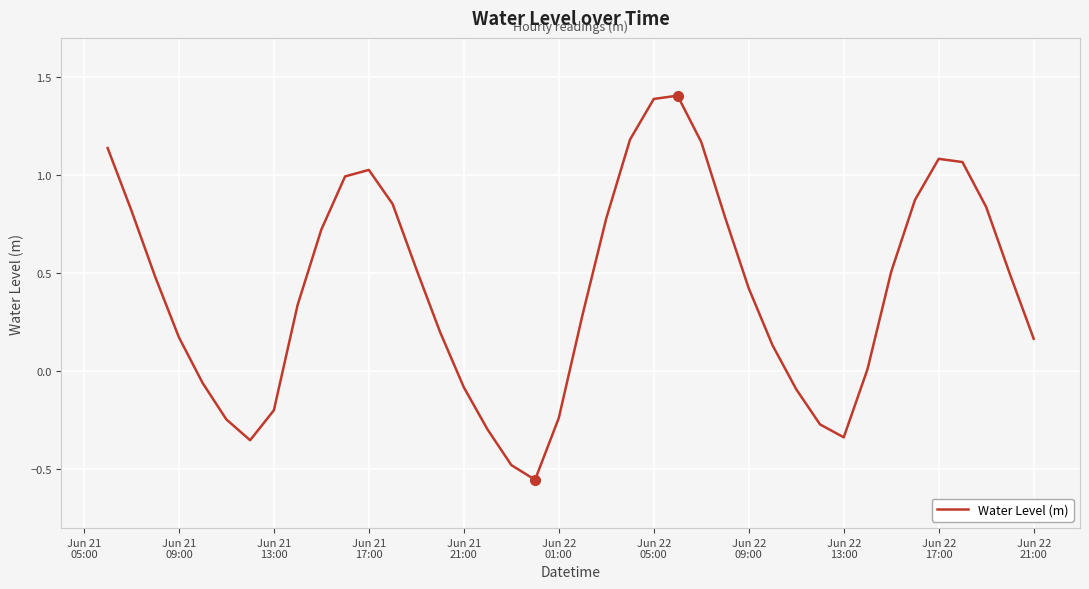

What is the maximum value shown in the chart?

1.4